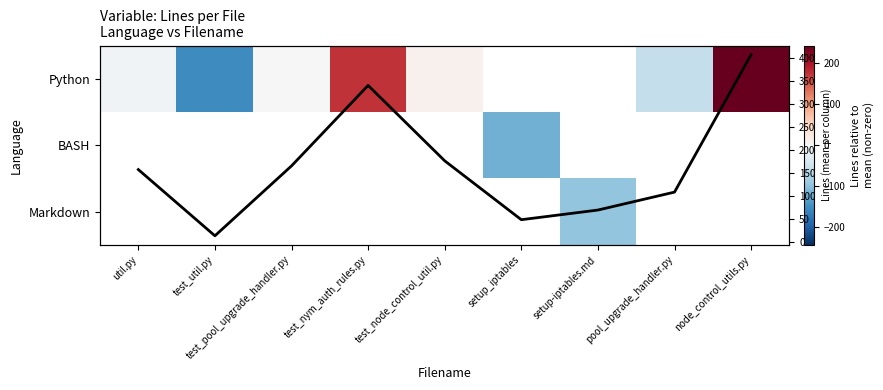

How many negative values does the BASH series have?

1